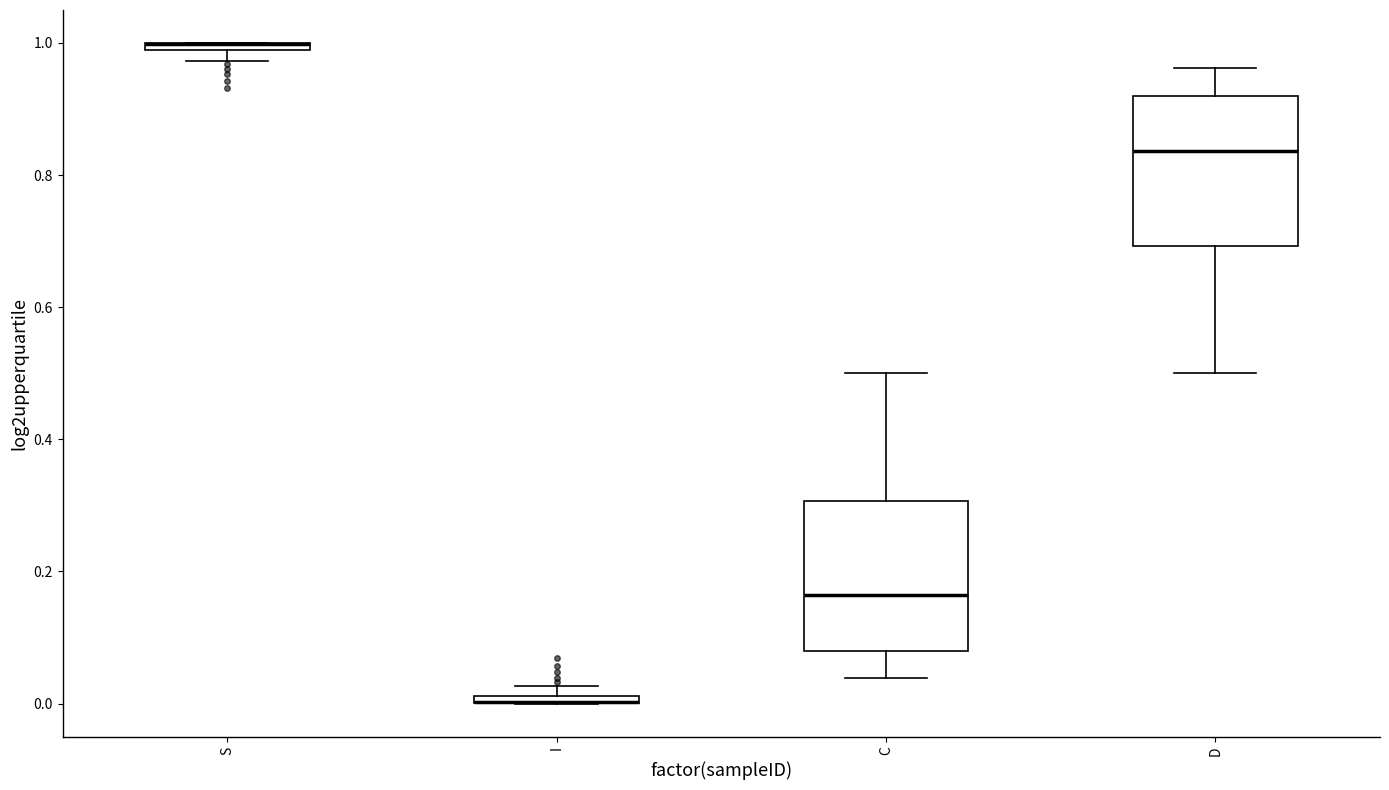

Where does the lower whisker of the box for D end on the y-axis? The values are not printed on the chart, so give them approximately, as read against the axis.

0.50